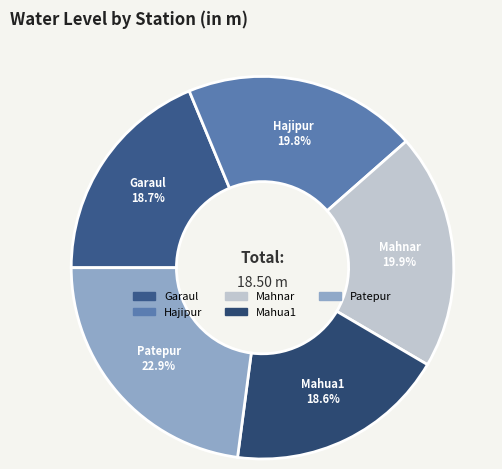

Which slice is the largest?

Patepur